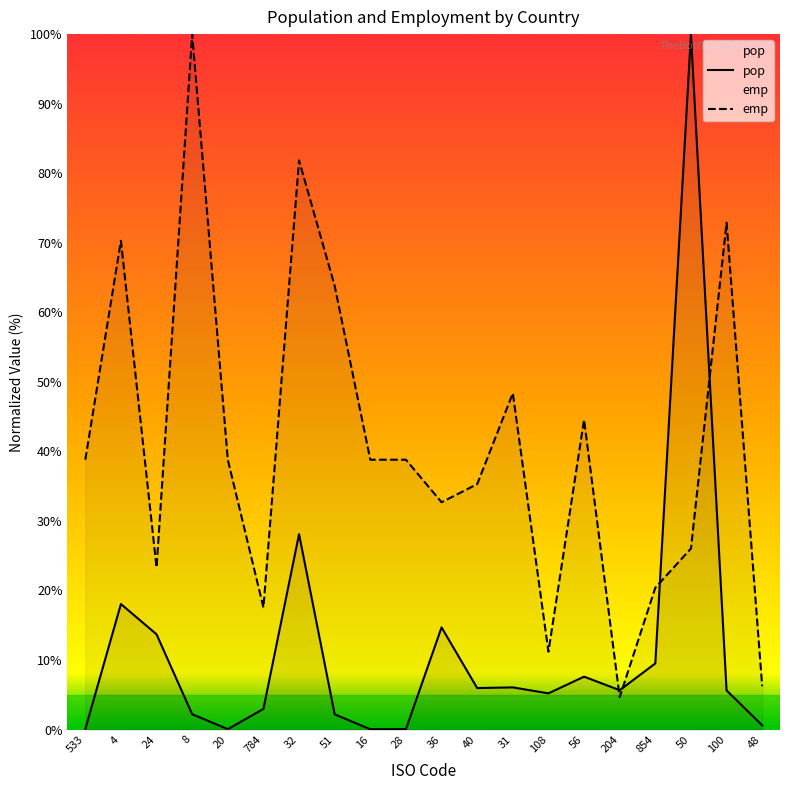

The emp series shows 20.4 at 854. True or false?

True